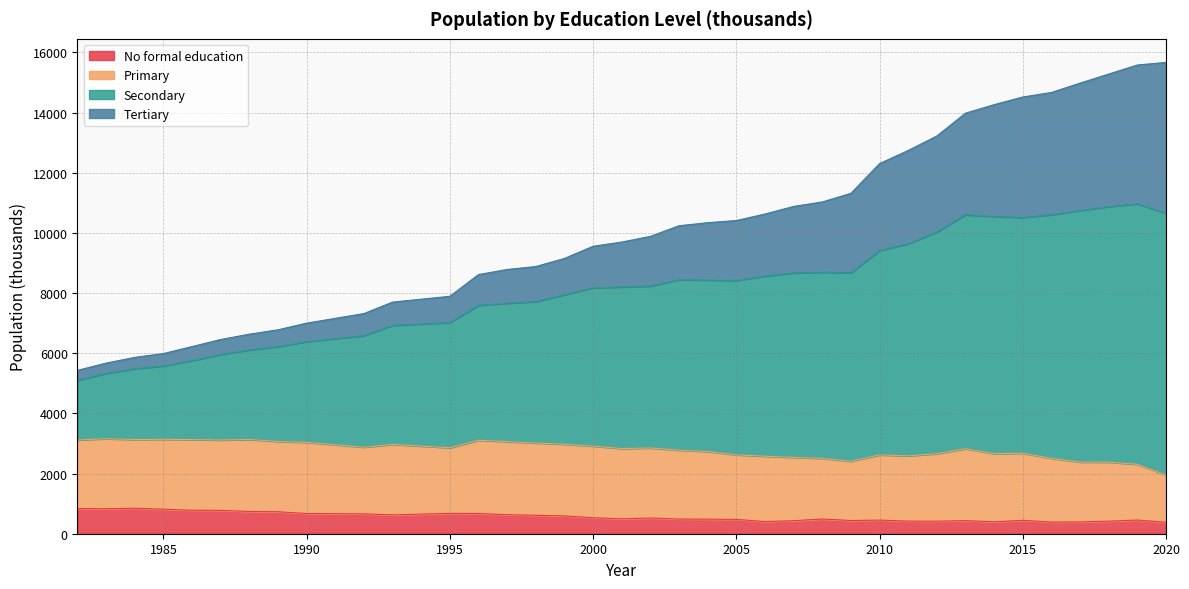

What is the maximum value for No formal education?

848.9